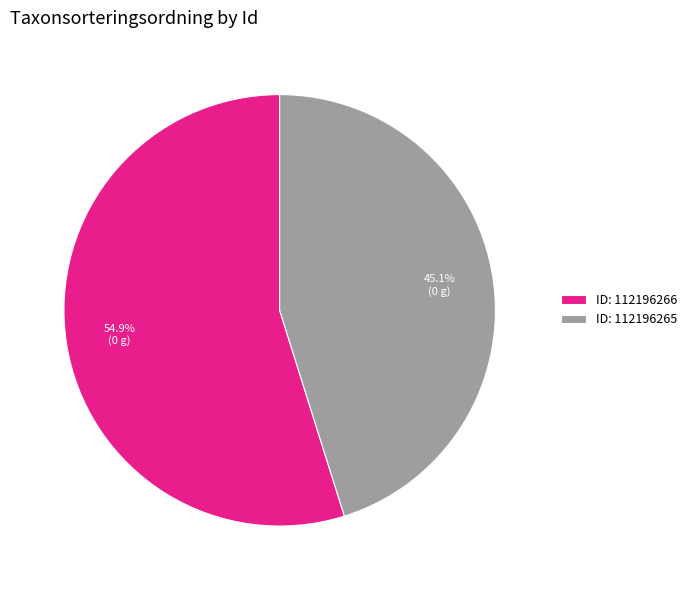

Which category accounts for the majority?

ID: 112196266